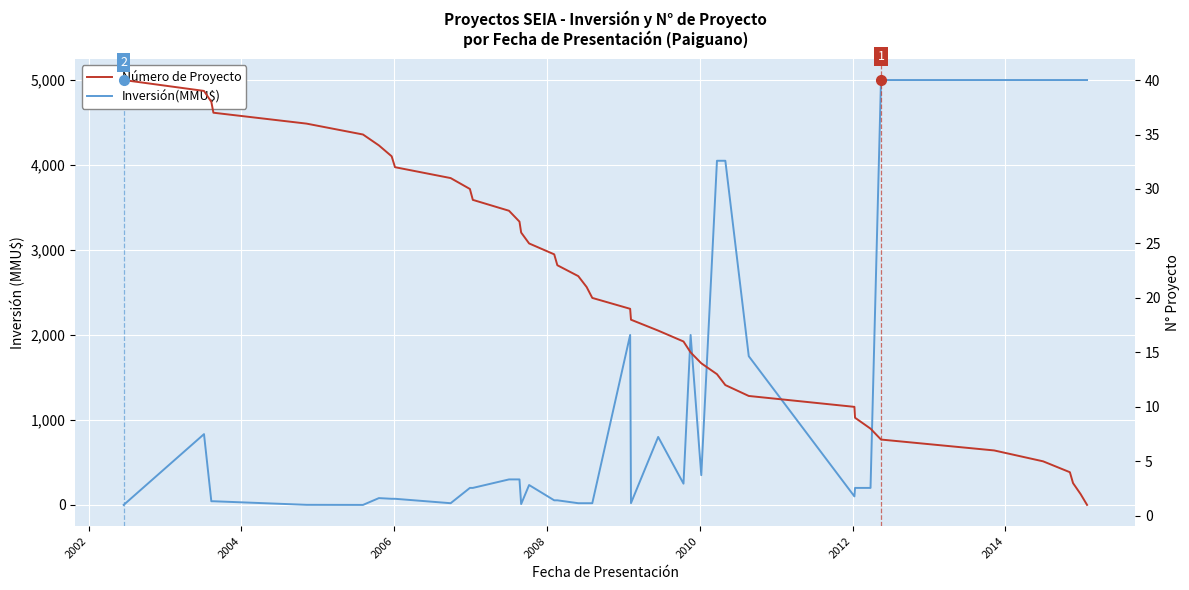

How many lines are shown in the chart?

2